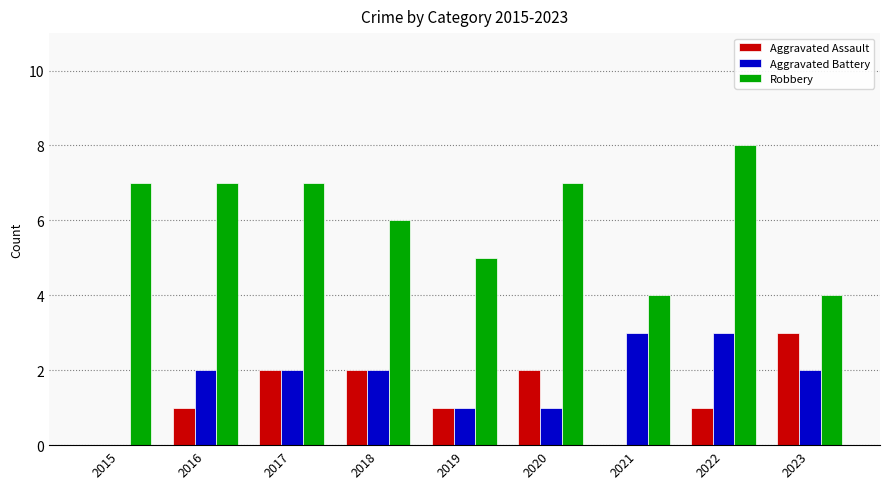

The value of Robbery at 2018 is 4. True or false?

False